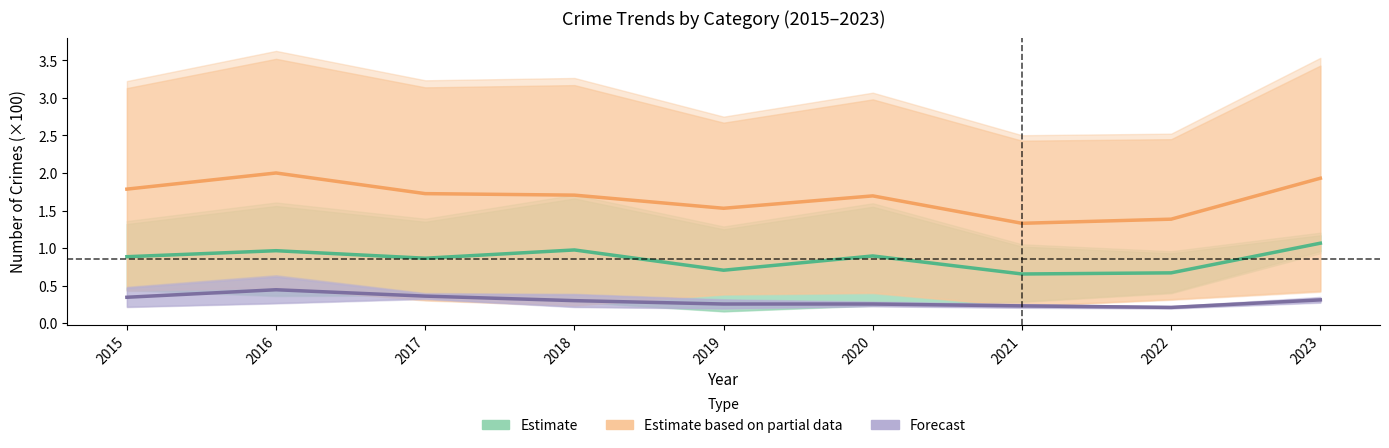

True or false: Forecast and Estimate intersect in this chart.

False